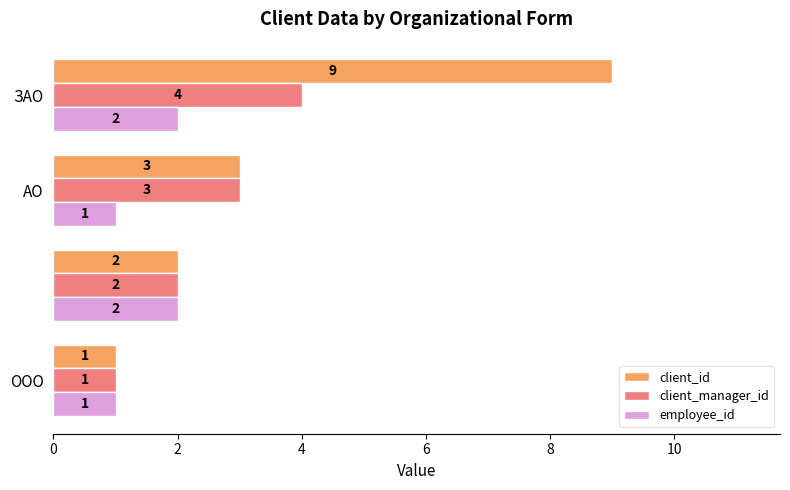

What is the average value of the client_id series?

4